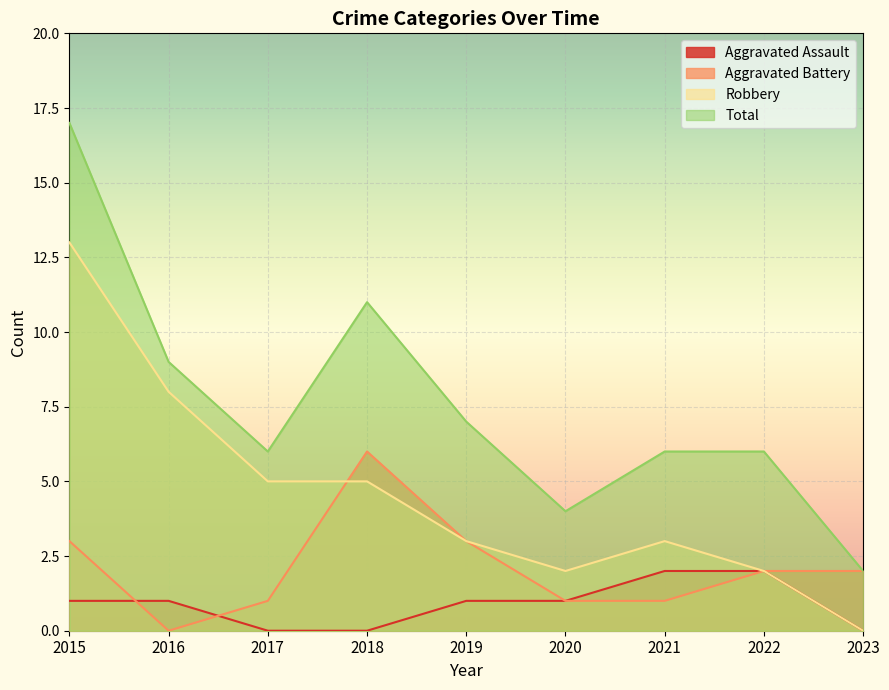

Which series has the widest spread of values?

Total